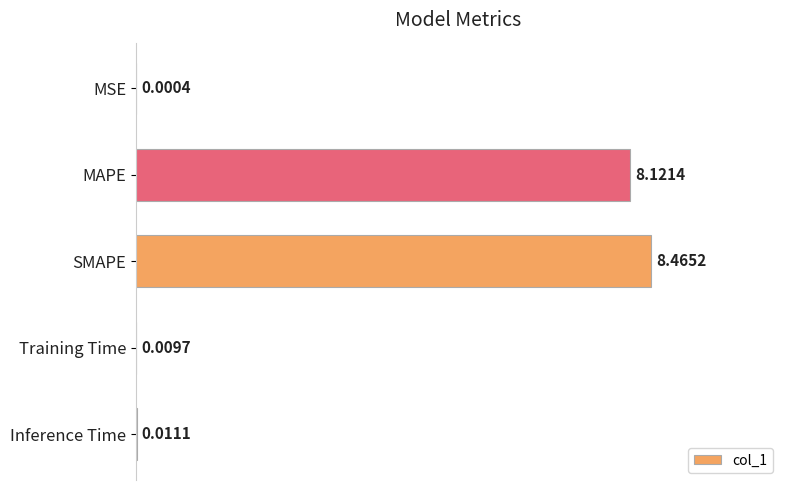

What is the maximum value shown in the chart?

8.5